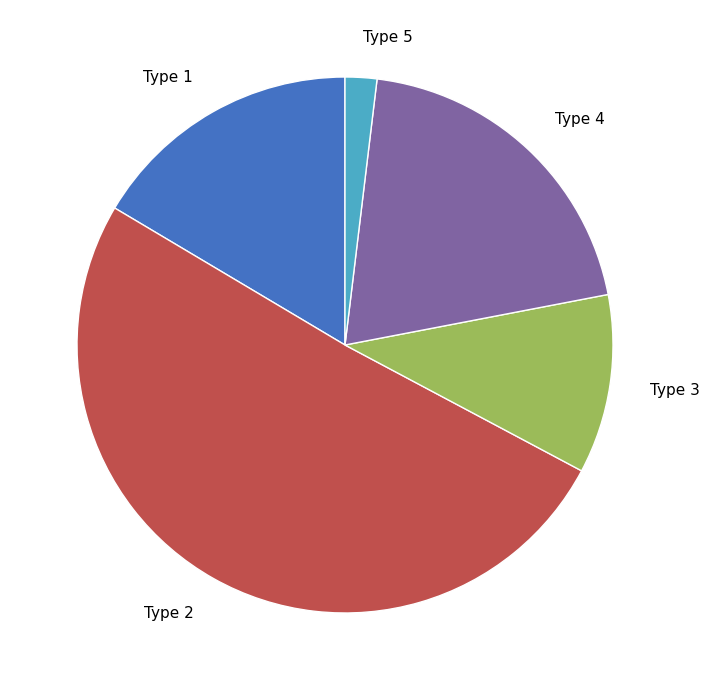

Is the sum of Type 1 and Type 3 greater than half?

No